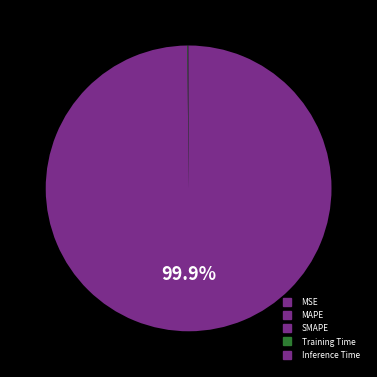

How much of the chart is everything except MSE?

100.0%